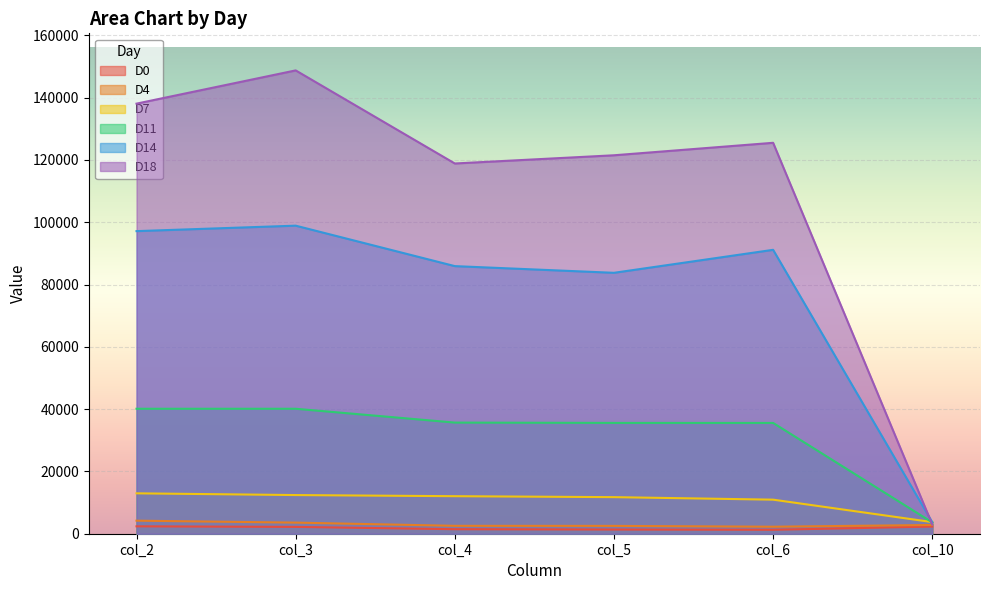

What is the value of the D11 point at the 5th from the left?

35567.4